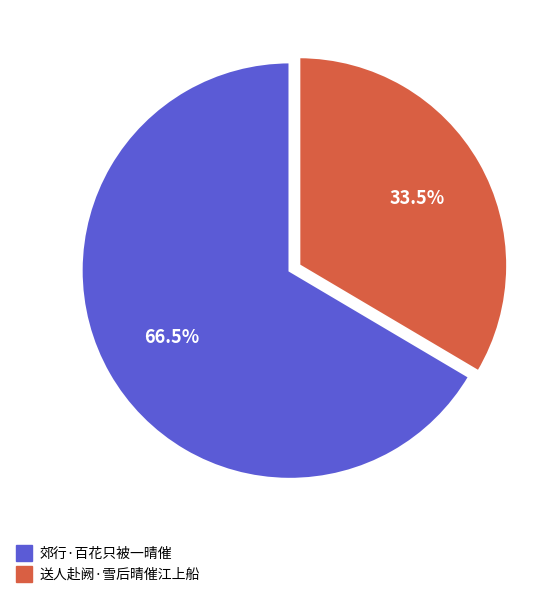

What portion of the pie excludes 送人赴阙·雪后晴催江上船?

66.5%